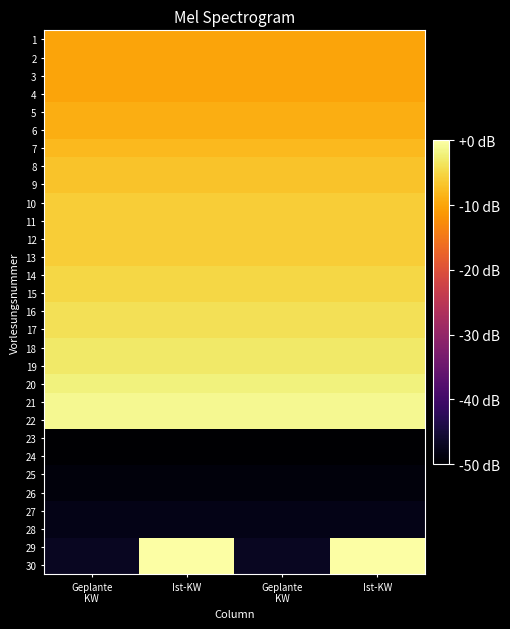

Reading left to right, transcribe all the data shown in this chart.

1: Geplante
KW=-10.0	Ist-KW=-10.0	Geplante
KW=-10.0	Ist-KW=-10.0
2: Geplante
KW=-10.0	Ist-KW=-10.0	Geplante
KW=-10.0	Ist-KW=-10.0
3: Geplante
KW=-10.0	Ist-KW=-10.0	Geplante
KW=-10.0	Ist-KW=-10.0
4: Geplante
KW=-10.0	Ist-KW=-10.0	Geplante
KW=-10.0	Ist-KW=-10.0
5: Geplante
KW=-9.0	Ist-KW=-9.0	Geplante
KW=-9.0	Ist-KW=-9.0
6: Geplante
KW=-9.0	Ist-KW=-9.0	Geplante
KW=-9.0	Ist-KW=-9.0
7: Geplante
KW=-8.0	Ist-KW=-8.0	Geplante
KW=-8.0	Ist-KW=-8.0
8: Geplante
KW=-7.0	Ist-KW=-7.0	Geplante
KW=-7.0	Ist-KW=-7.0
9: Geplante
KW=-7.0	Ist-KW=-7.0	Geplante
KW=-7.0	Ist-KW=-7.0
10: Geplante
KW=-6.0	Ist-KW=-6.0	Geplante
KW=-6.0	Ist-KW=-6.0
11: Geplante
KW=-6.0	Ist-KW=-6.0	Geplante
KW=-6.0	Ist-KW=-6.0
12: Geplante
KW=-6.0	Ist-KW=-6.0	Geplante
KW=-6.0	Ist-KW=-6.0
13: Geplante
KW=-6.0	Ist-KW=-6.0	Geplante
KW=-6.0	Ist-KW=-6.0
14: Geplante
KW=-5.0	Ist-KW=-5.0	Geplante
KW=-5.0	Ist-KW=-5.0
15: Geplante
KW=-5.0	Ist-KW=-5.0	Geplante
KW=-5.0	Ist-KW=-5.0
16: Geplante
KW=-4.0	Ist-KW=-4.0	Geplante
KW=-4.0	Ist-KW=-4.0
17: Geplante
KW=-4.0	Ist-KW=-4.0	Geplante
KW=-4.0	Ist-KW=-4.0
18: Geplante
KW=-3.0	Ist-KW=-3.0	Geplante
KW=-3.0	Ist-KW=-3.0
19: Geplante
KW=-3.0	Ist-KW=-3.0	Geplante
KW=-3.0	Ist-KW=-3.0
20: Geplante
KW=-2.0	Ist-KW=-2.0	Geplante
KW=-2.0	Ist-KW=-2.0
21: Geplante
KW=-1.0	Ist-KW=-1.0	Geplante
KW=-1.0	Ist-KW=-1.0
22: Geplante
KW=-1.0	Ist-KW=-1.0	Geplante
KW=-1.0	Ist-KW=-1.0
23: Geplante
KW=-50.0	Ist-KW=-50.0	Geplante
KW=-50.0	Ist-KW=-50.0
24: Geplante
KW=-50.0	Ist-KW=-50.0	Geplante
KW=-50.0	Ist-KW=-50.0
25: Geplante
KW=-49.0	Ist-KW=-49.0	Geplante
KW=-49.0	Ist-KW=-49.0
26: Geplante
KW=-49.0	Ist-KW=-49.0	Geplante
KW=-49.0	Ist-KW=-49.0
27: Geplante
KW=-48.0	Ist-KW=-48.0	Geplante
KW=-48.0	Ist-KW=-48.0
28: Geplante
KW=-48.0	Ist-KW=-48.0	Geplante
KW=-48.0	Ist-KW=-48.0
29: Geplante
KW=-47.0	Ist-KW=-0.0	Geplante
KW=-47.0	Ist-KW=-0.0
30: Geplante
KW=-47.0	Ist-KW=-0.0	Geplante
KW=-47.0	Ist-KW=-0.0